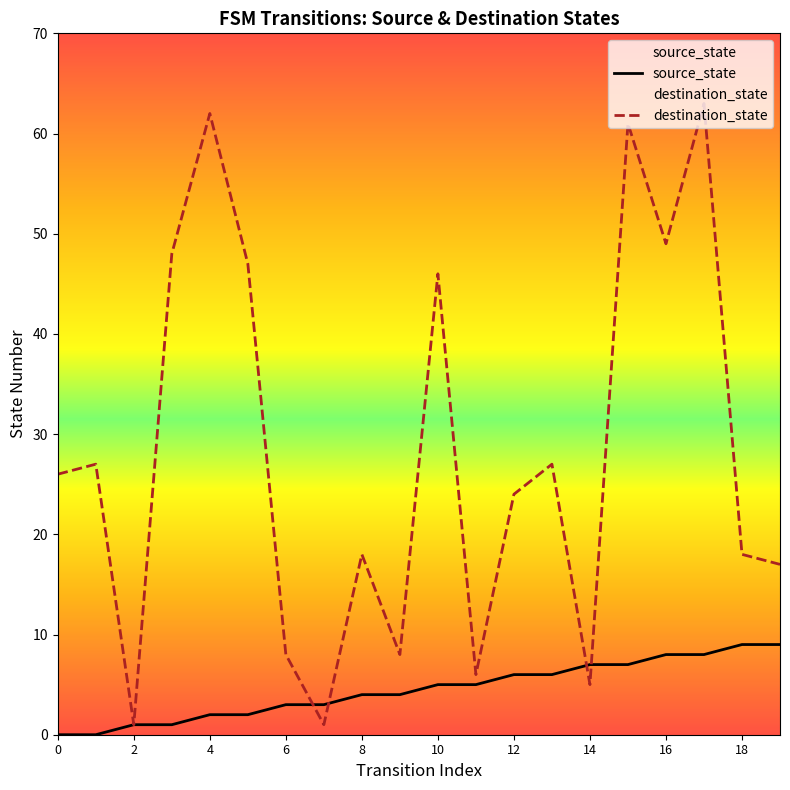

How many values in the source_state series are below 5?

10